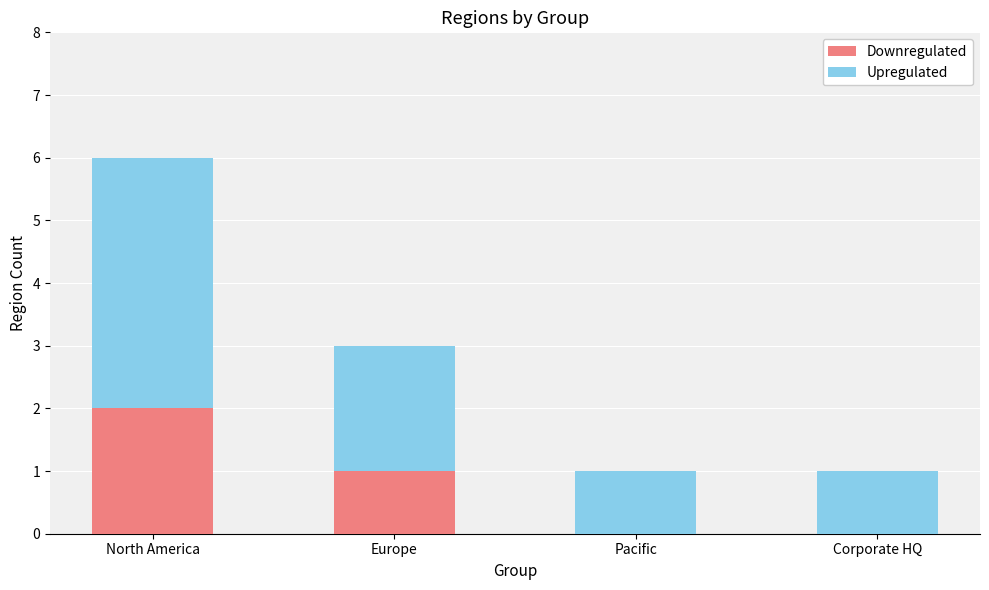

Which category has the highest value in the Downregulated series?

North America